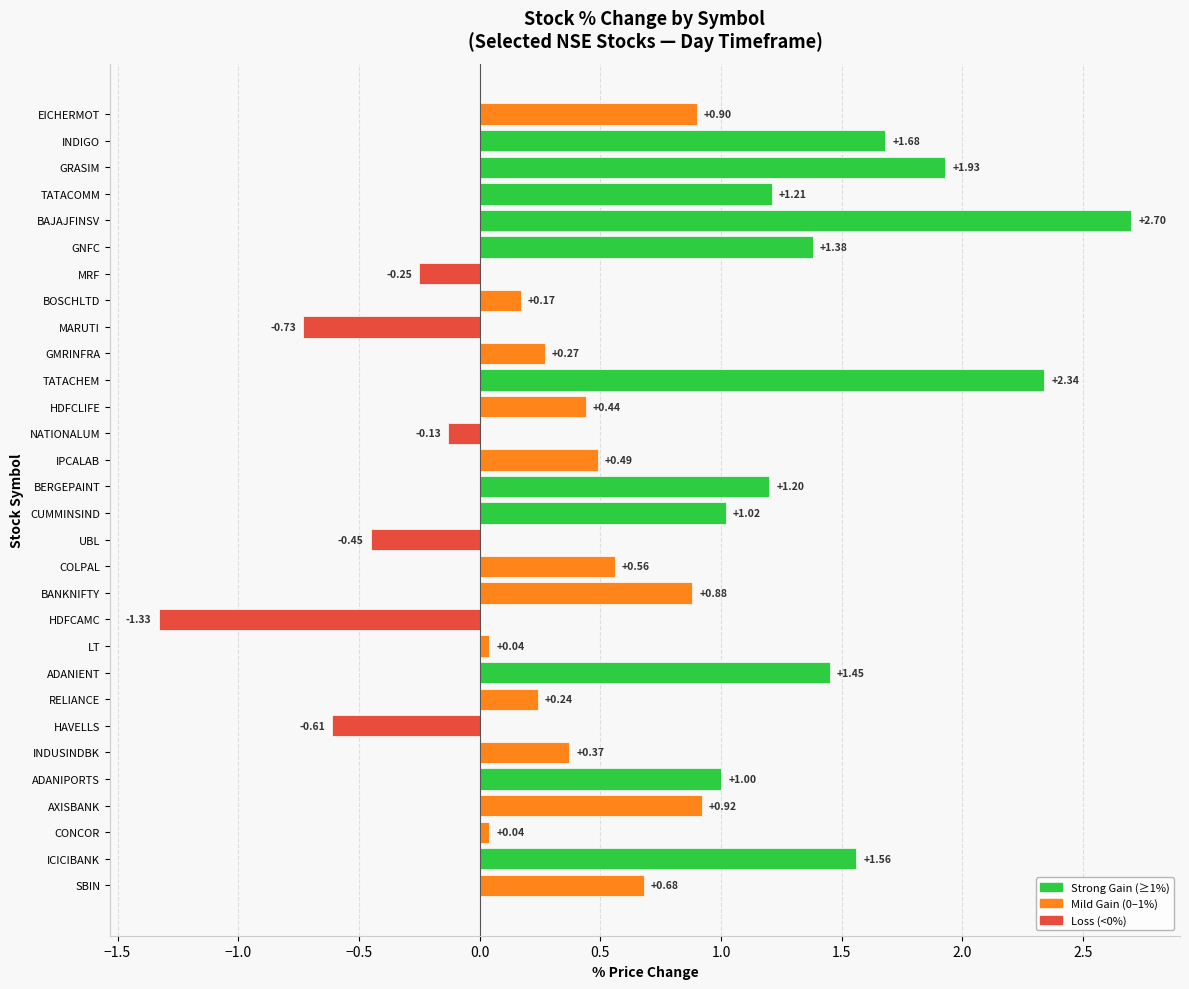

Does the chart contain any negative values?

Yes